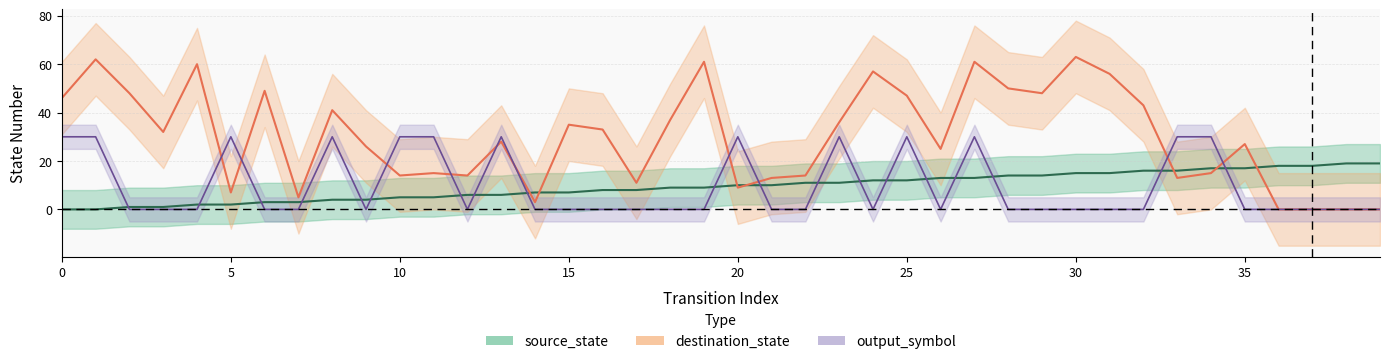

Count the output_symbol values in the range 0 to 30.

40